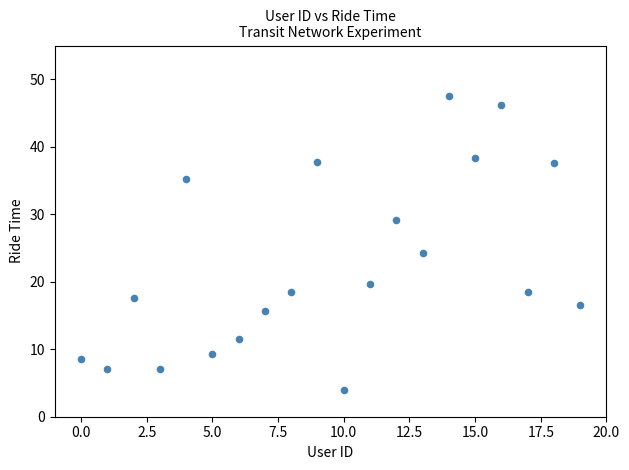

What Y value in the scatter plot is closest to 25?

24.3